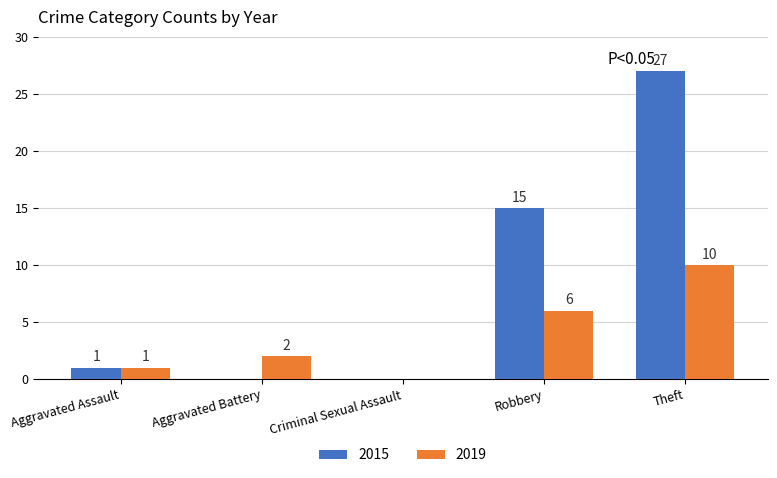

Reading right to left, list all the values displayed in this chart.

2015: 27	15	0	0	1
2019: 10	6	0	2	1